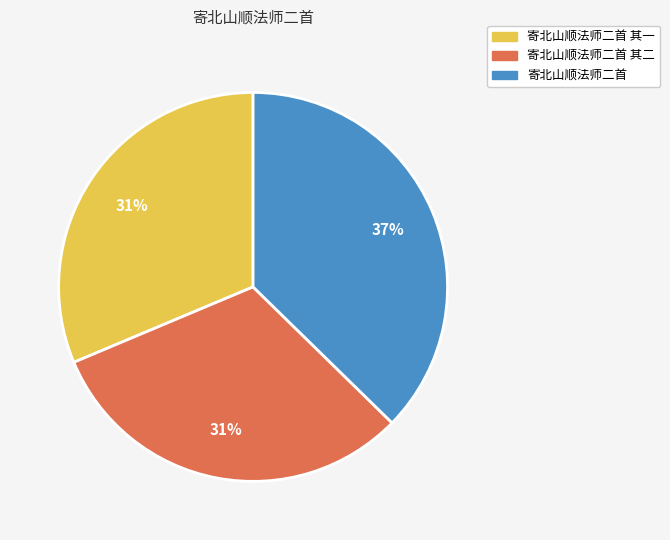

To the nearest percent, what is the difference between the largest and smallest slice percentages?

6%